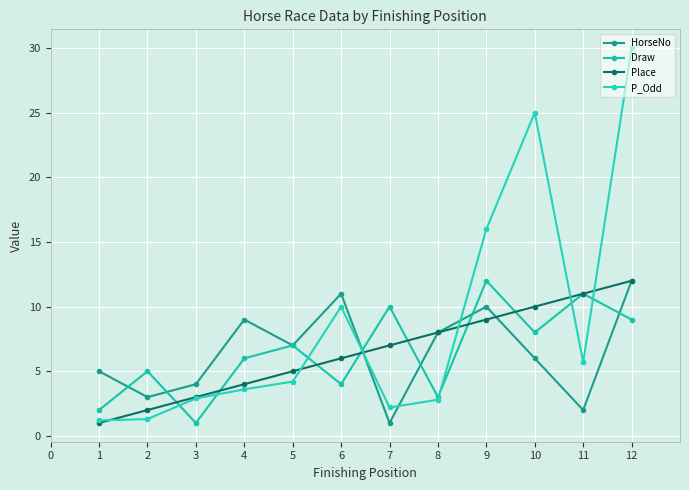

What is the sum of all Draw values?

78.0